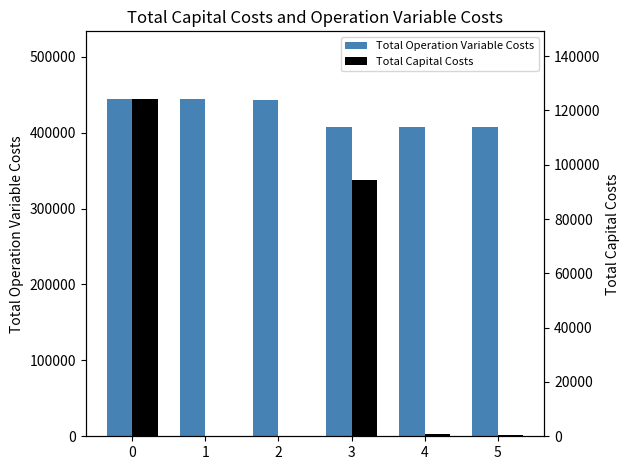

What is the sum of the Total Capital Costs values at 0 and 2?

124256.0